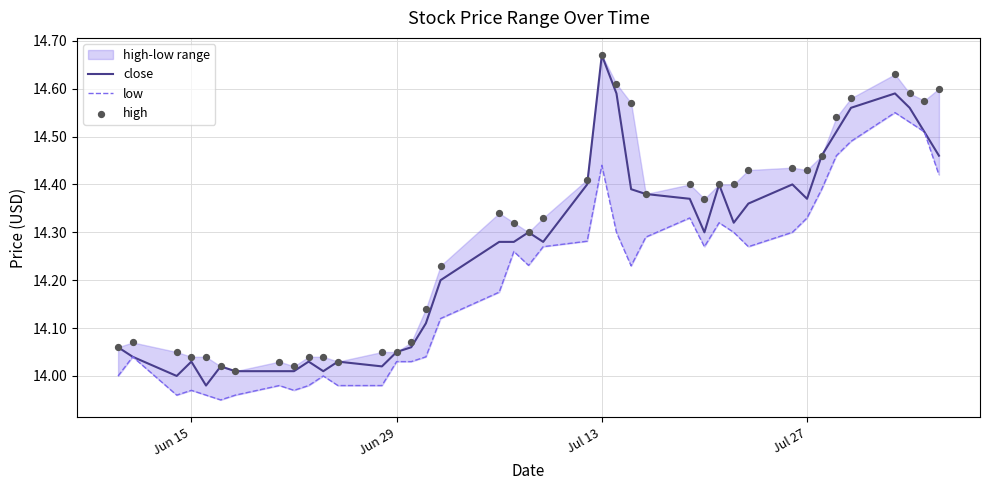

At how many categories does at least one series exceed 14?

40